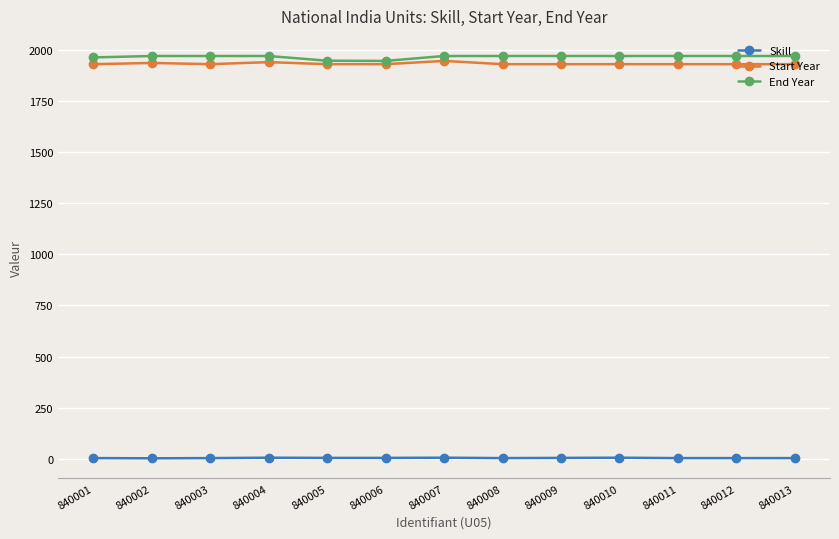

What is the difference between the highest and lowest values at 840011?

1967